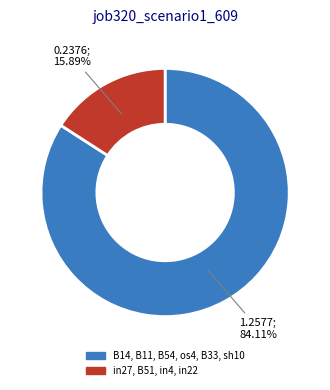

How many segments does this pie chart have?

2